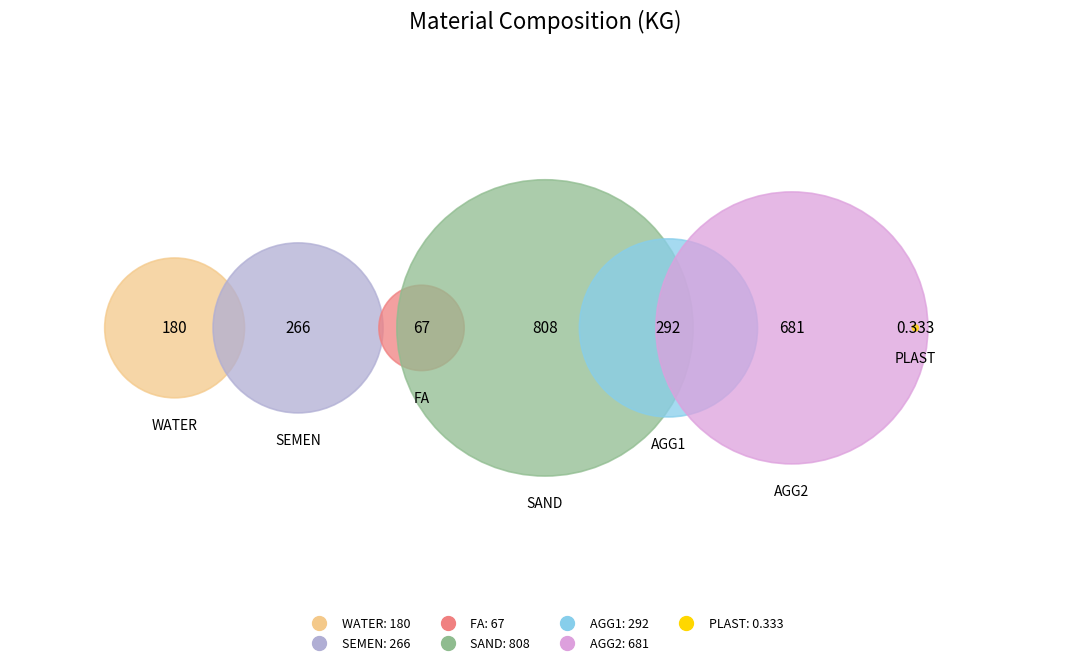

To the nearest percent, what percentage of the pie is AGG2?

30%